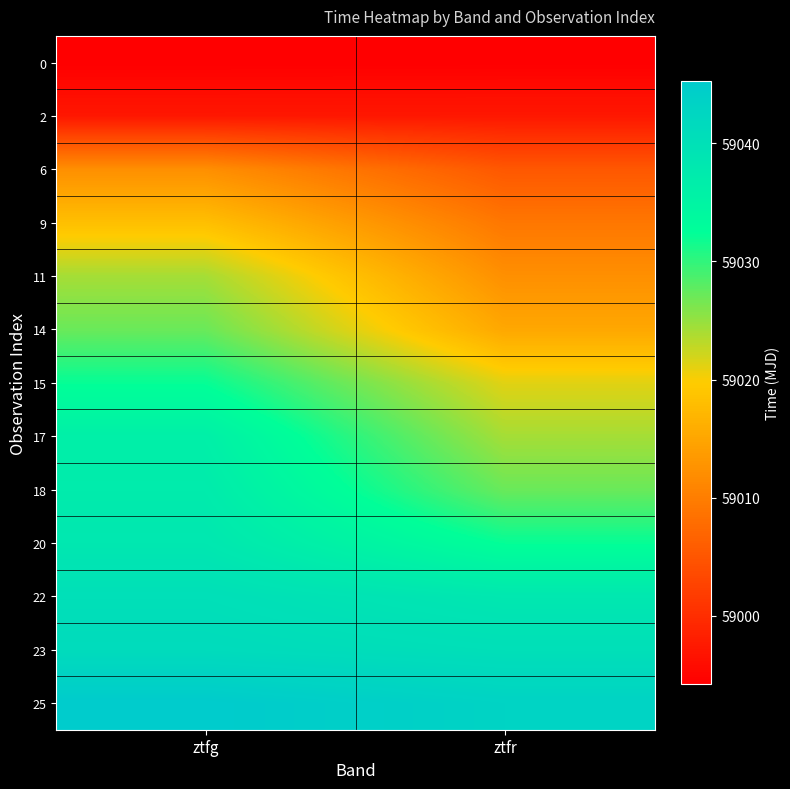

Which category has the highest value across all series?

ztfg